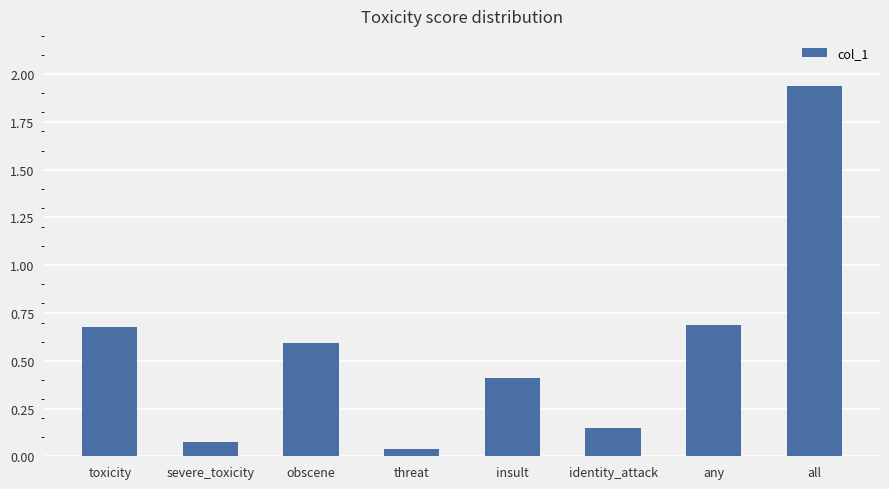

Between all and any, which is larger?

all